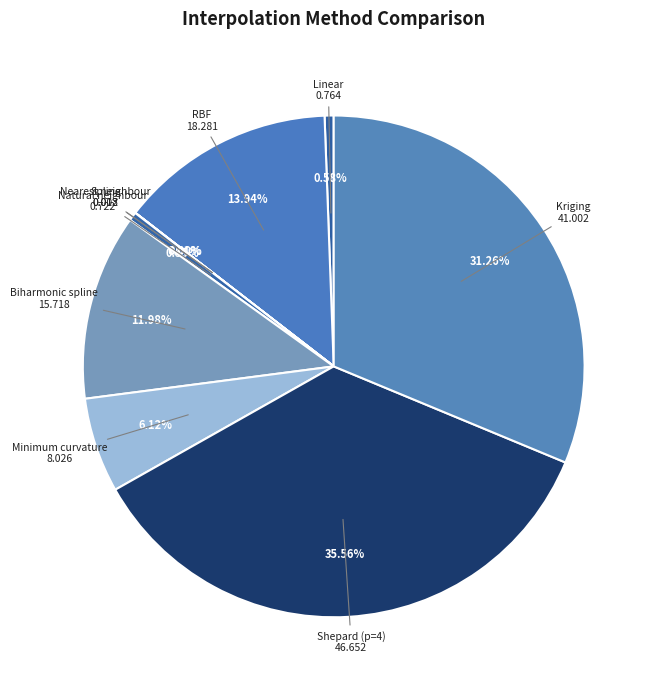

What is the ratio of the value at Biharmonic spline to the value at Minimum curvature?

2.0